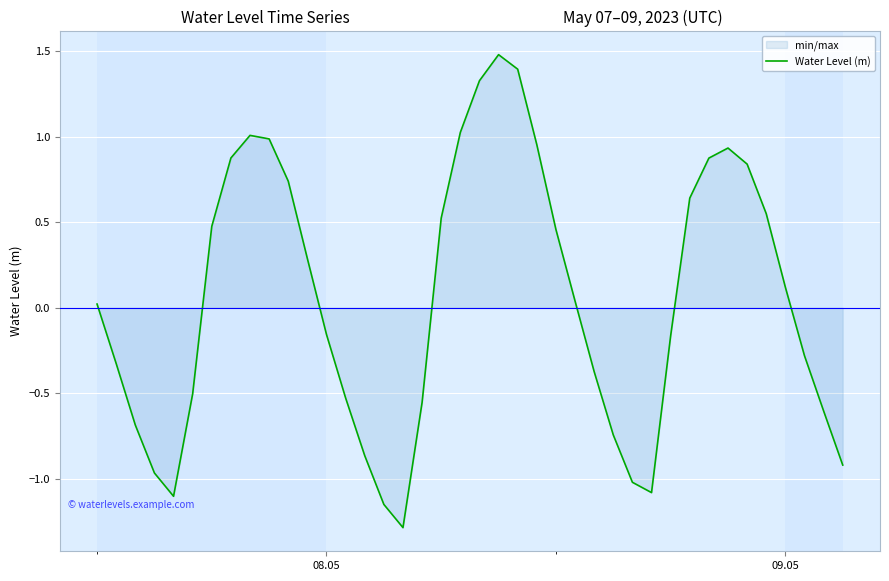

How many lines are shown in the chart?

1